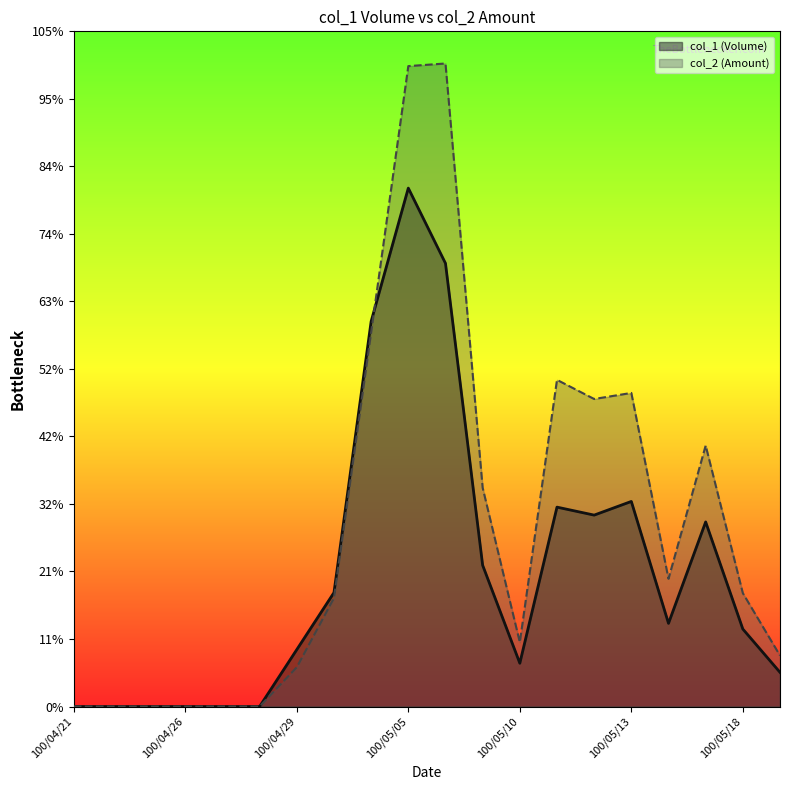

Reading left to right, transcribe all the data shown in this chart.

col_1 (Volume): 100/04/21=0.0	100/04/22=0.0	100/04/25=0.0	100/04/26=0.0	100/04/27=0.0	100/04/28=0.0	100/04/29=50000.0	100/05/03=100000.0	100/05/04=338000.0	100/05/05=455000.0	100/05/06=389000.0	100/05/09=124000.0	100/05/10=38000.0	100/05/11=175000.0	100/05/12=168000.0	100/05/13=180000.0	100/05/16=73000.0	100/05/17=162000.0	100/05/18=68000.0	100/05/19=30000.0
col_2 (Amount): 100/04/21=0.0	100/04/22=0.0	100/04/25=0.0	100/04/26=0.0	100/04/27=0.0	100/04/28=0.0	100/04/29=34500.0	100/05/03=95270.0	100/05/04=328460.0	100/05/05=562060.0	100/05/06=564360.0	100/05/09=192010.0	100/05/10=56390.0	100/05/11=286700.0	100/05/12=269910.0	100/05/13=275220.0	100/05/16=112120.0	100/05/17=229050.0	100/05/18=99510.0	100/05/19=44750.0